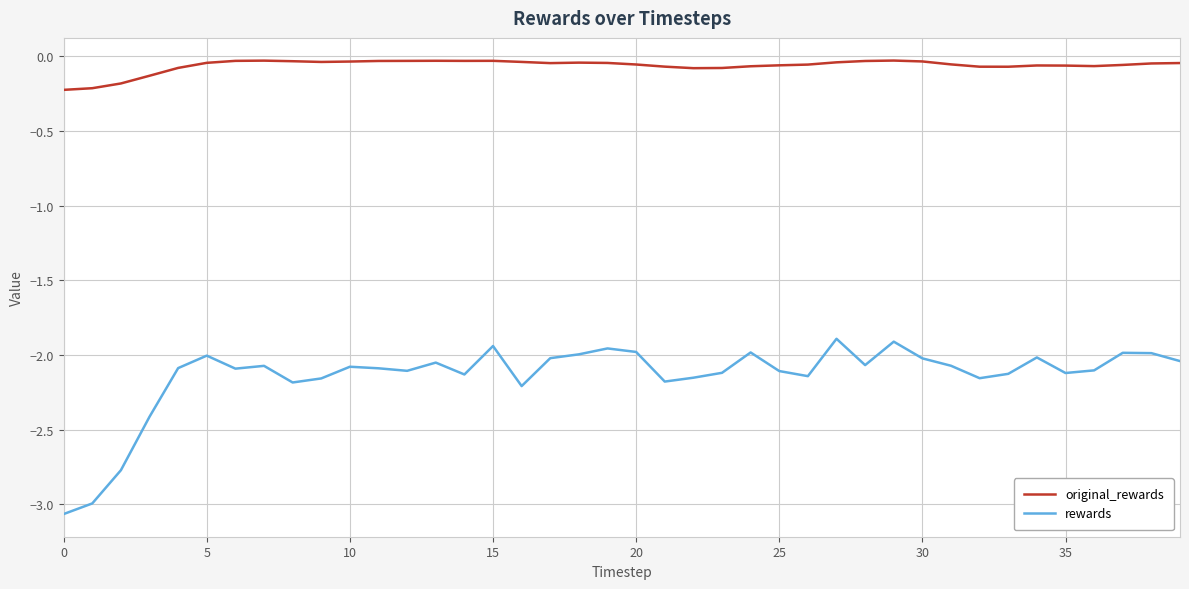

List the series in order of their peak value, highest first.

original_rewards, rewards